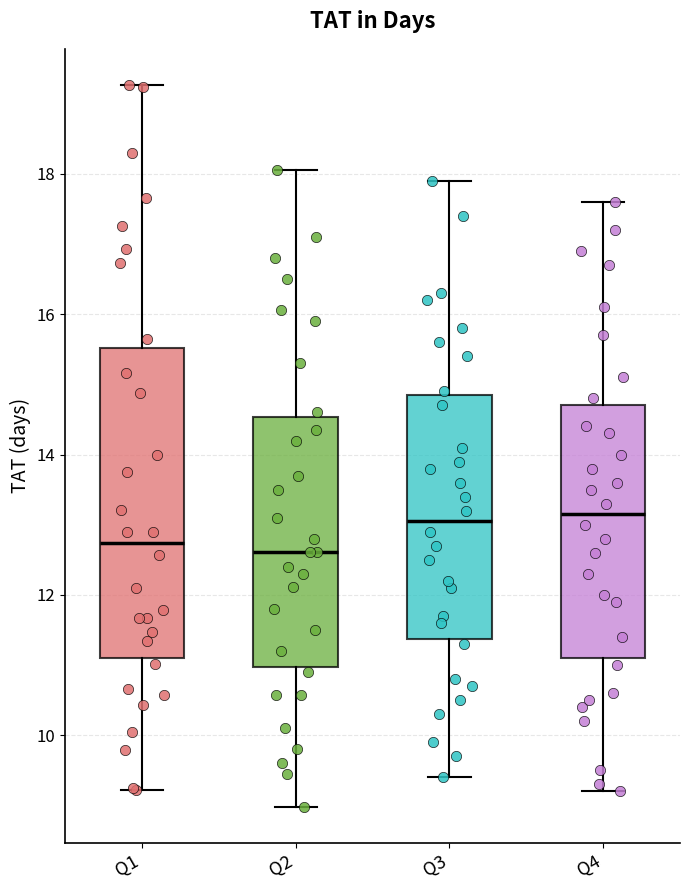

Comparing the boxes themselves (not the whiskers), which one is the tallest?

Q1